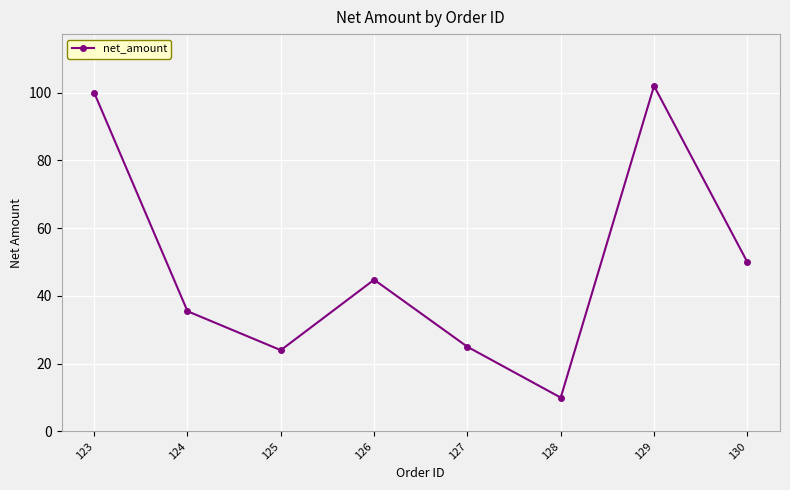

Where is the first local minimum?

125